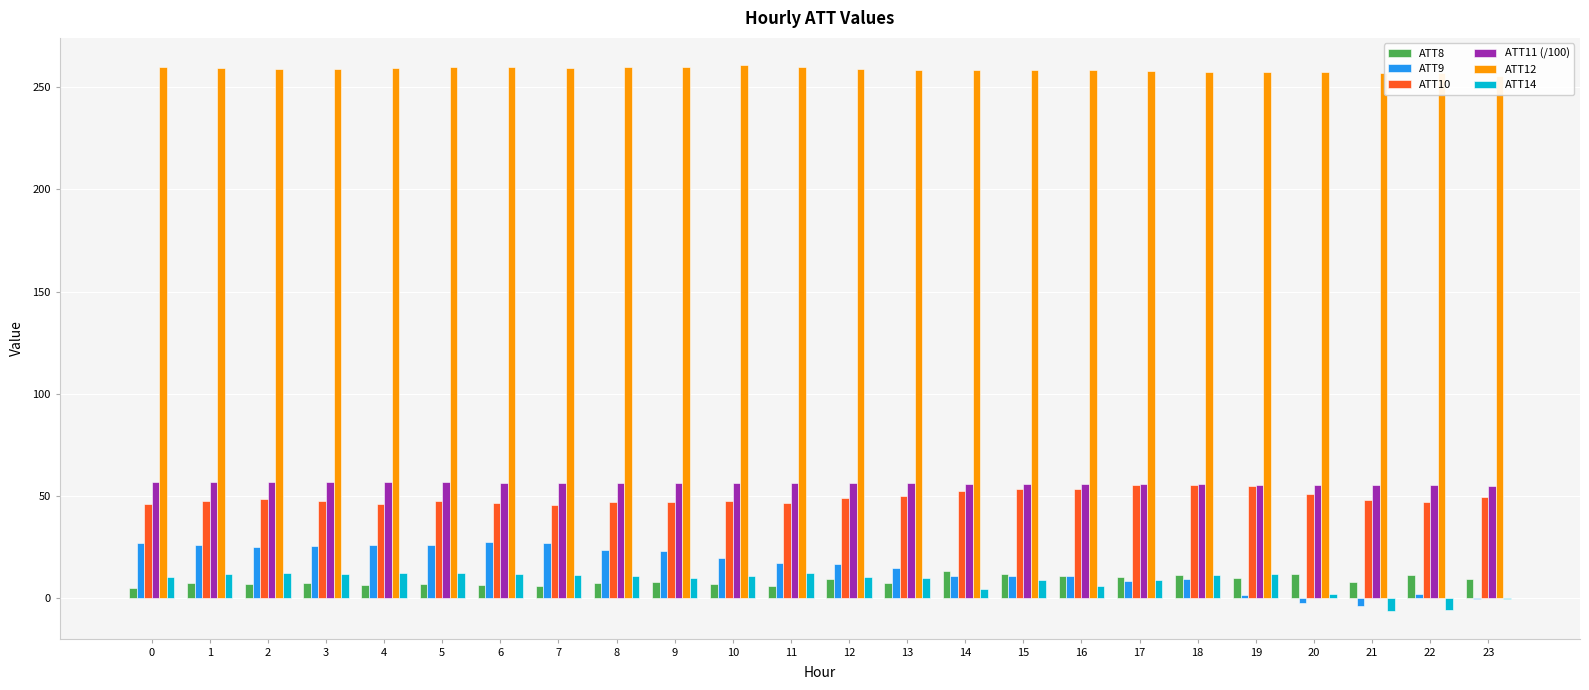

At which label does ATT8 reach its peak?

14